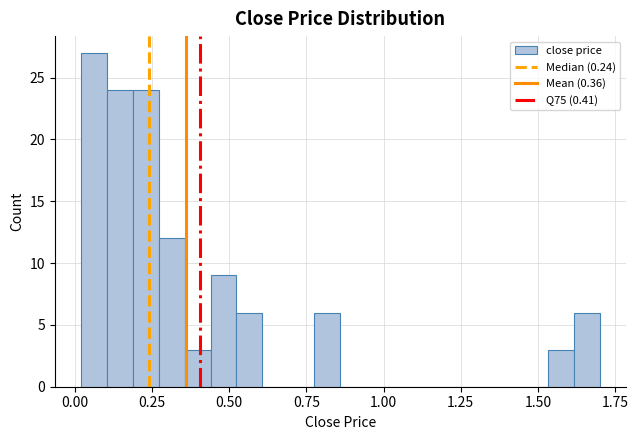

Read against the x-axis, roughly where is the centre of the tallest bar?

0.05